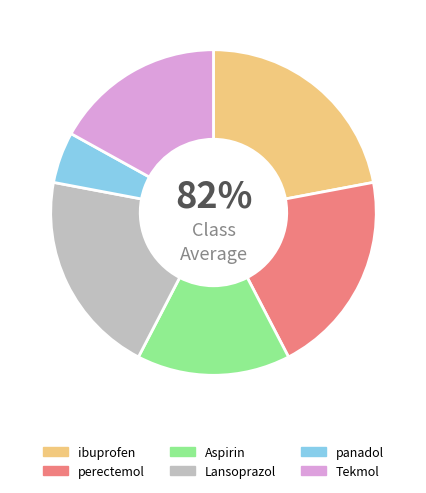

To the nearest percent, what is the difference between the Lansoprazol and panadol slice percentages?

15%